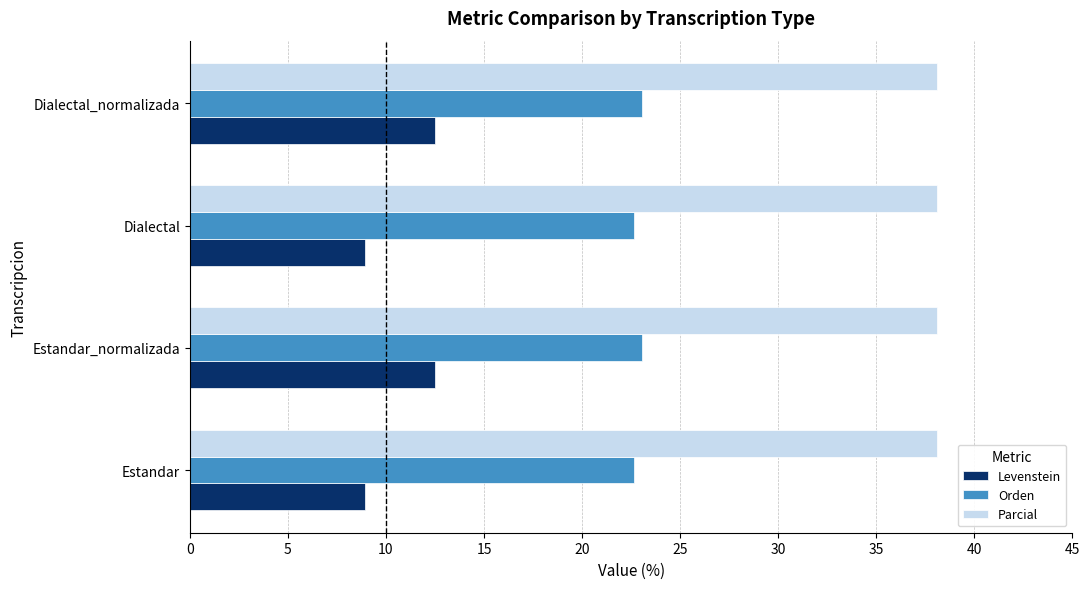

What is the total value across all series at Dialectal?

69.7